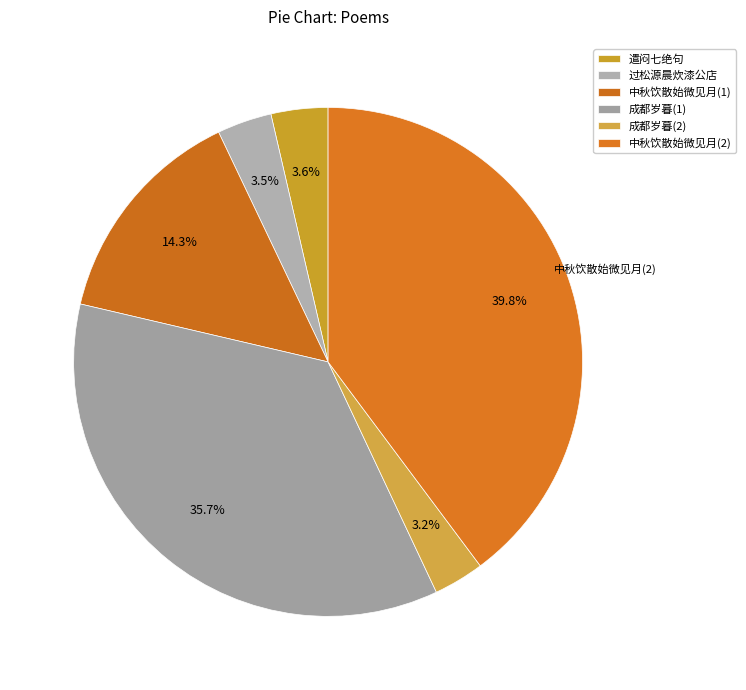

How many slices are in this pie chart?

6